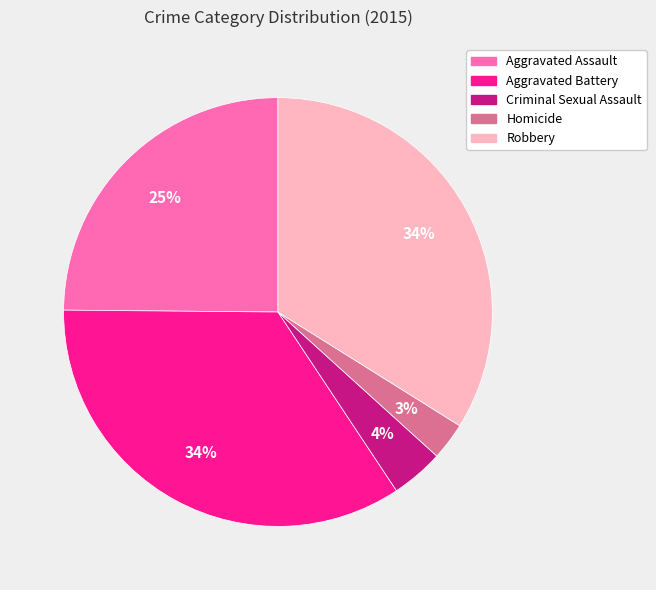

Is there a majority slice in this chart?

No